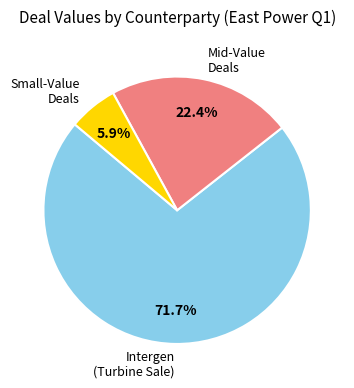

How many slices are in this pie chart?

3